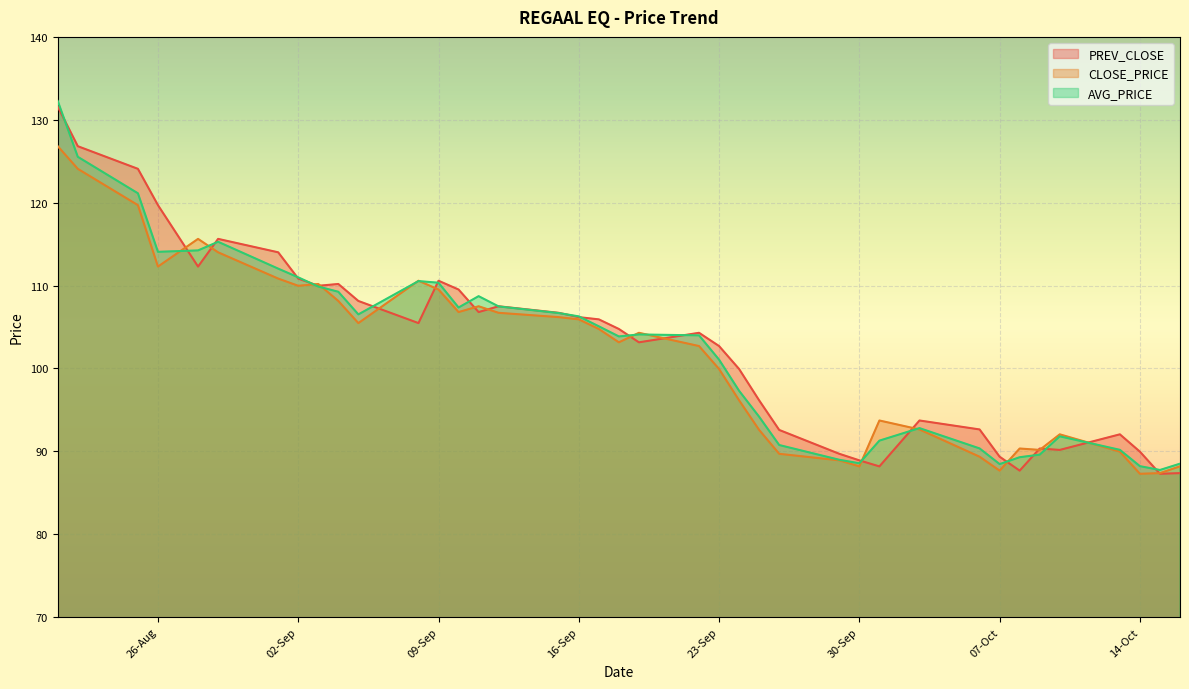

The PREV_CLOSE series shows 191.9 at 21-08-2025. True or false?

False